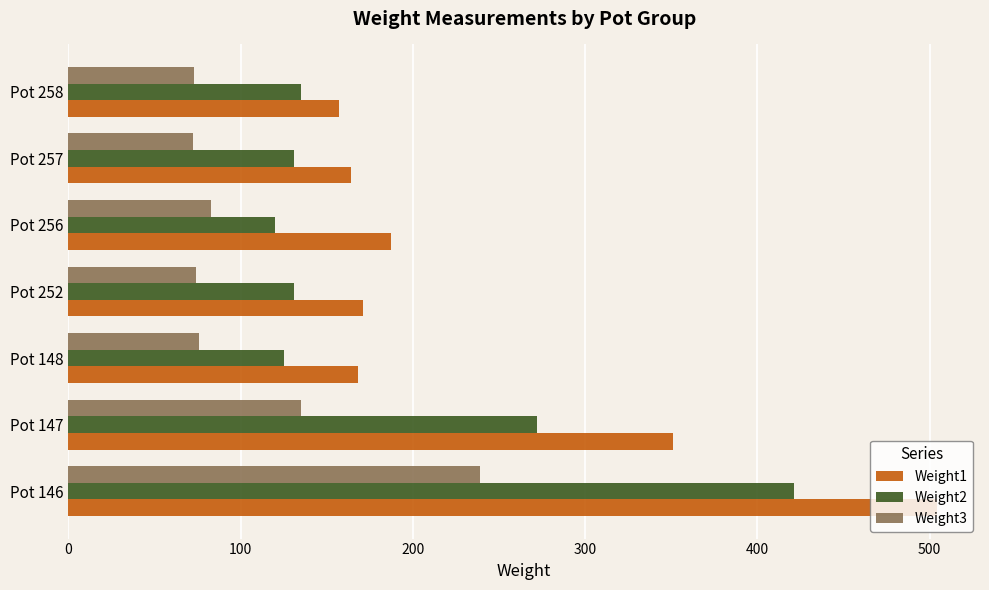

What is the sum of all Weight1 values?

1702